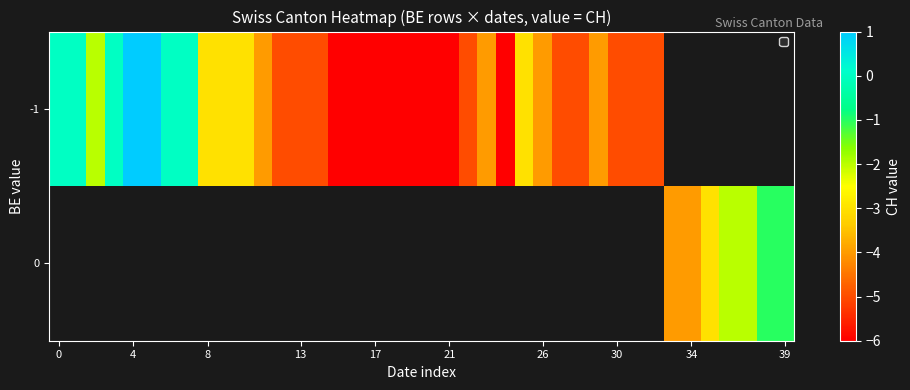

How many -1 values are between -5 and 0?

23